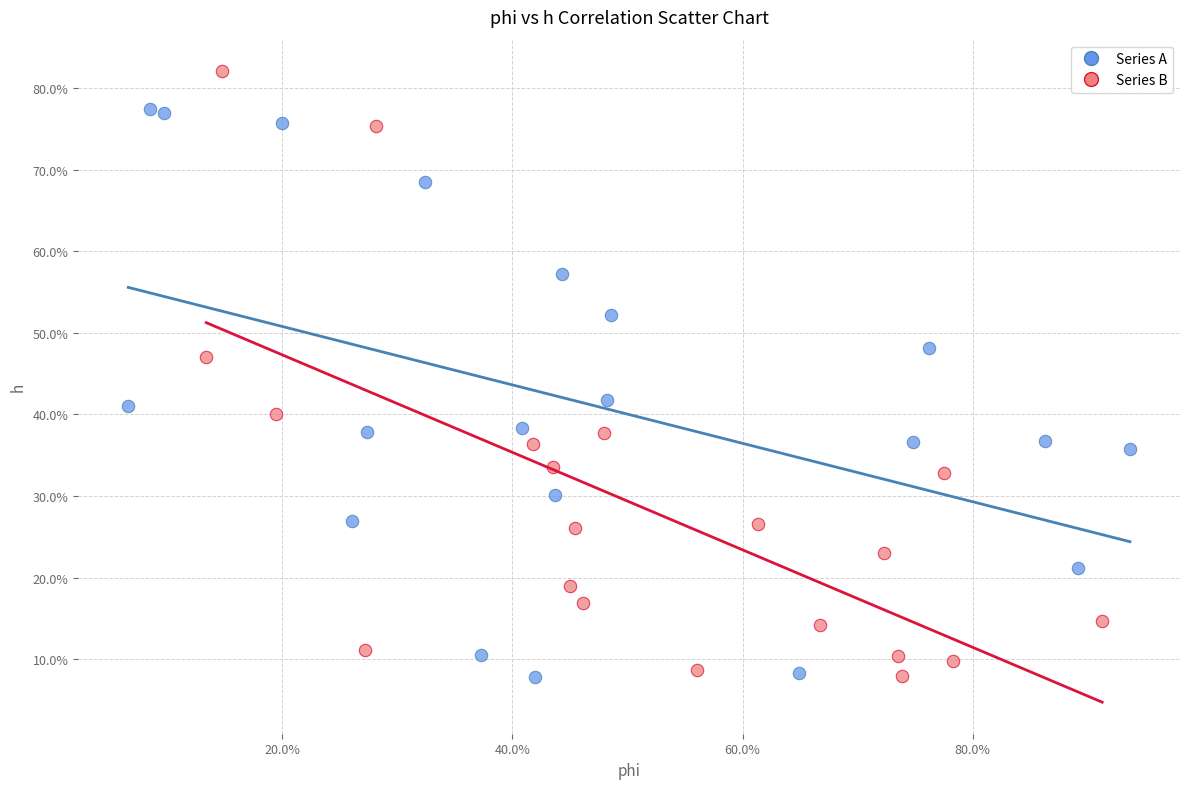

What are all the series names shown in the legend?

Series A, Series B